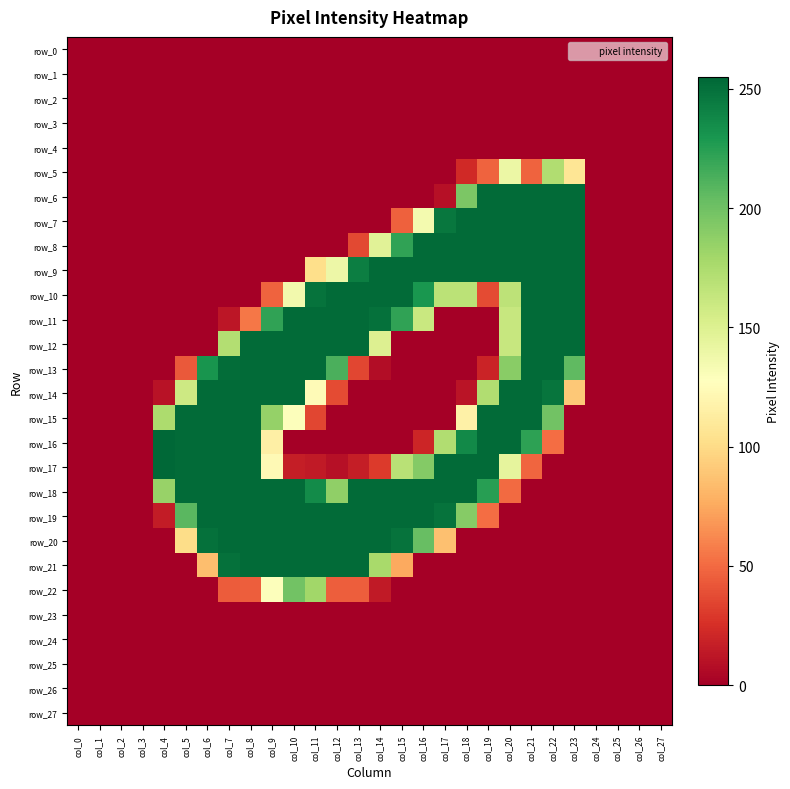

How many values in the row_15 series exceed 0?

13